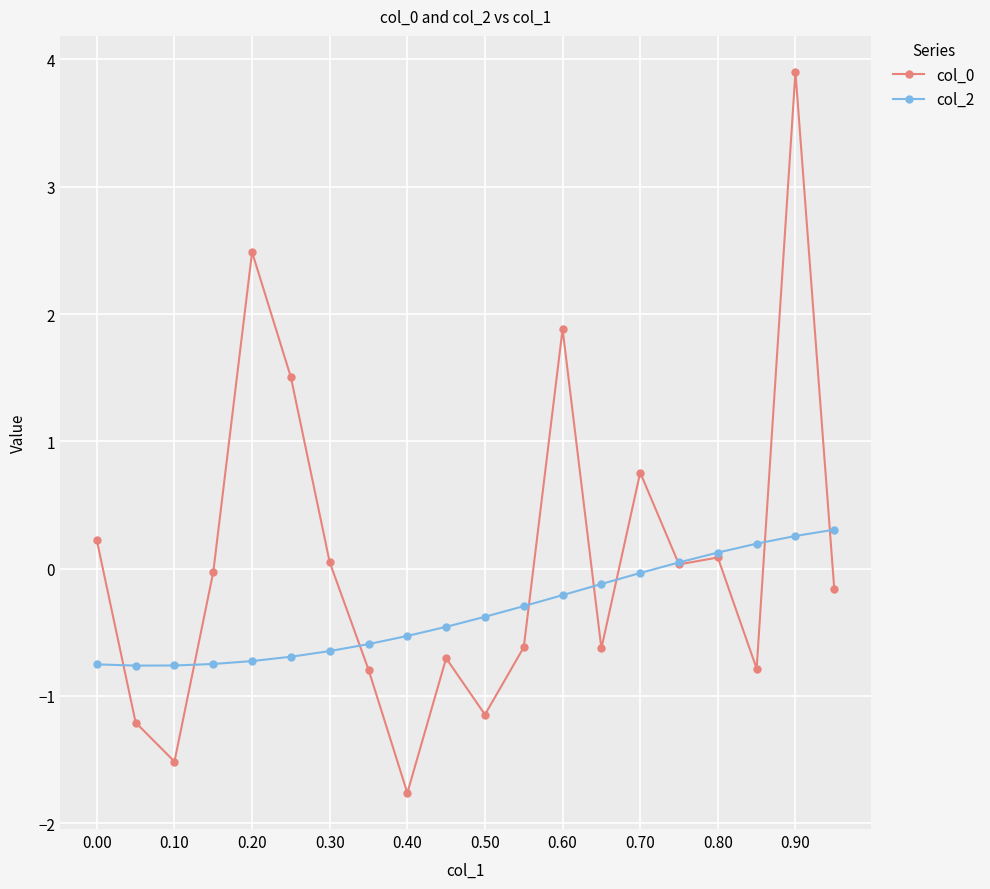

At how many categories does at least one series exceed 1?

4